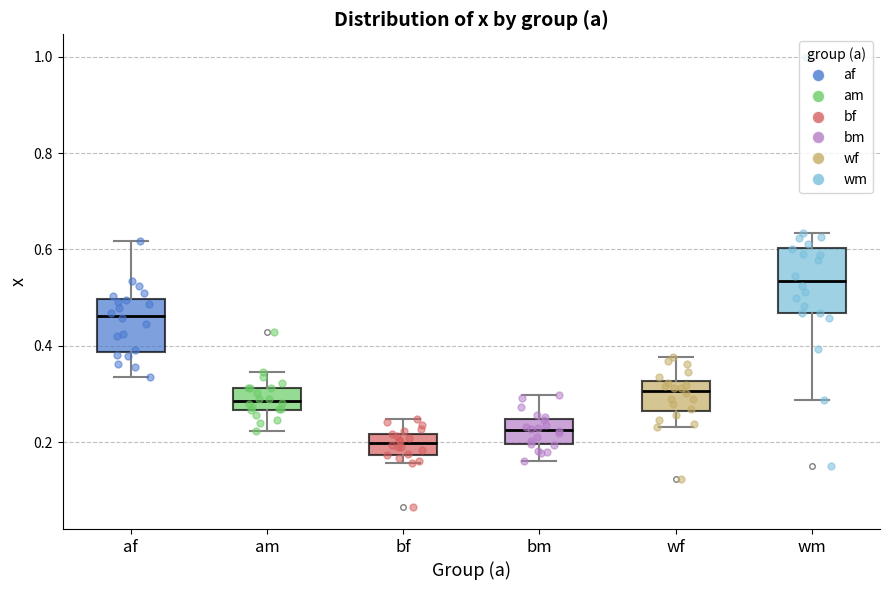

Which box's median line is the lowest?

bf